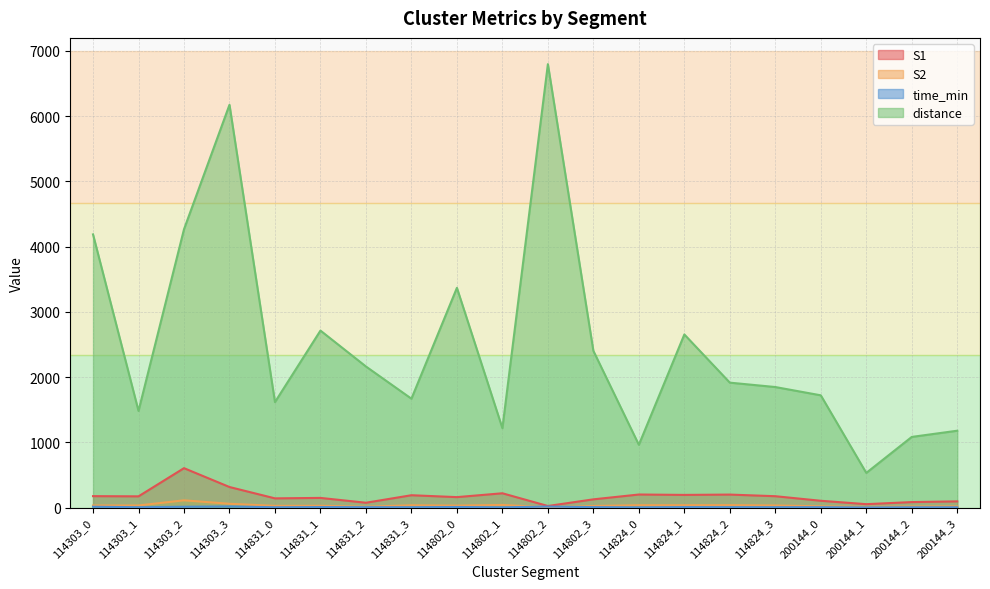

What are all the series names shown in the legend?

S1, S2, time_min, distance